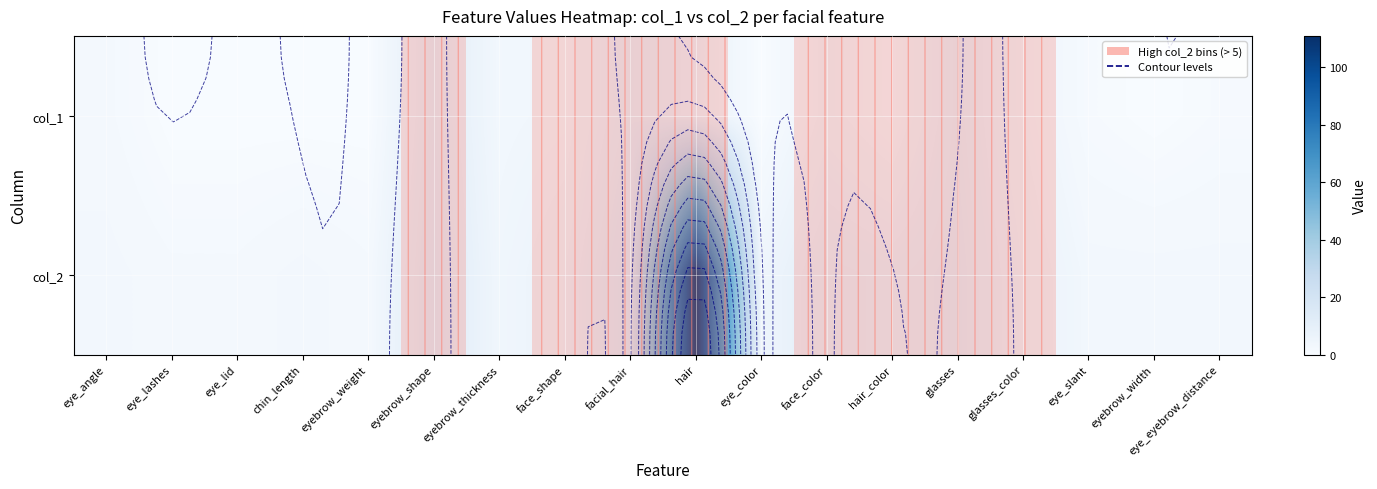

Which category has the highest value across all series?

hair